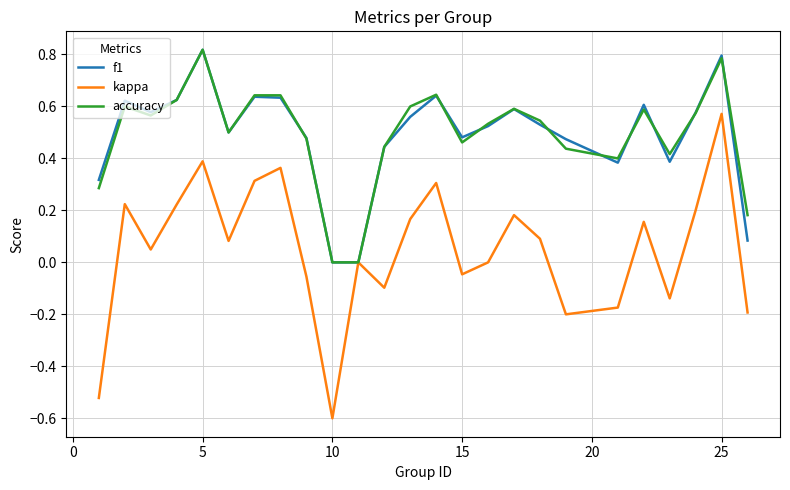

In f1, how many points are higher than both neighbors (excluding endpoints)?

7